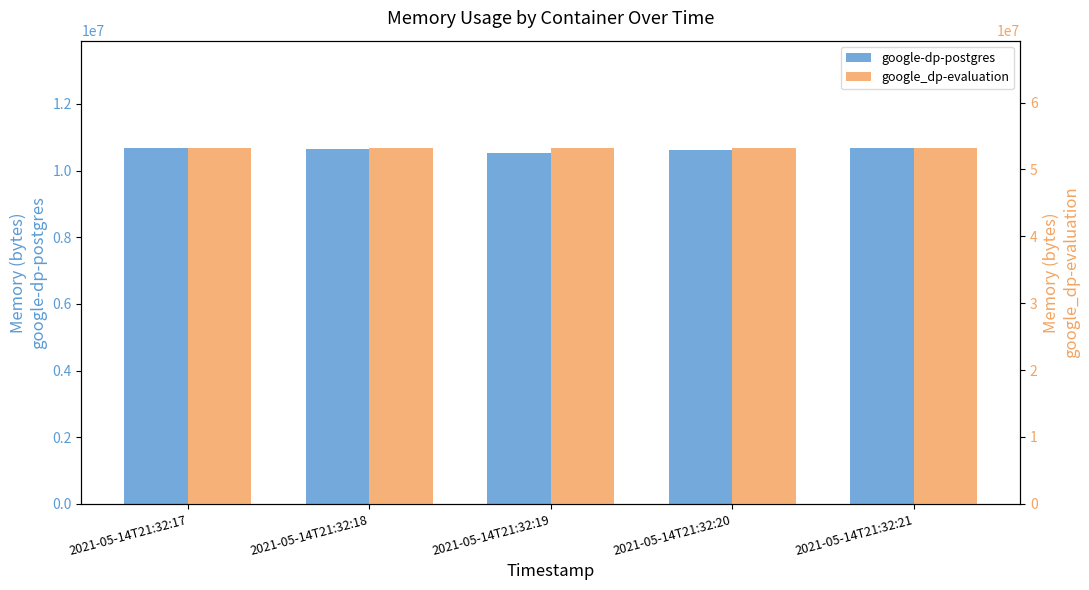

What is the value of the google_dp-evaluation bar at the 5th from the left?

53276672